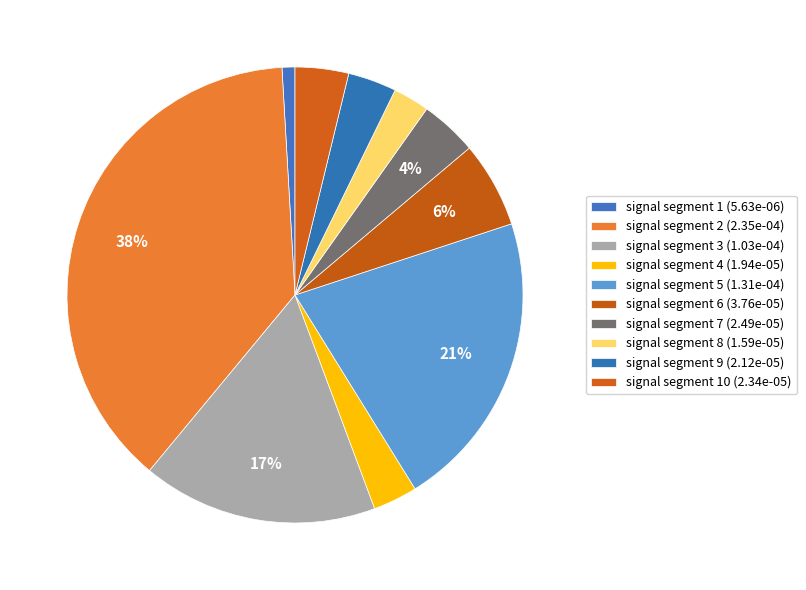

How many segments does this pie chart have?

10